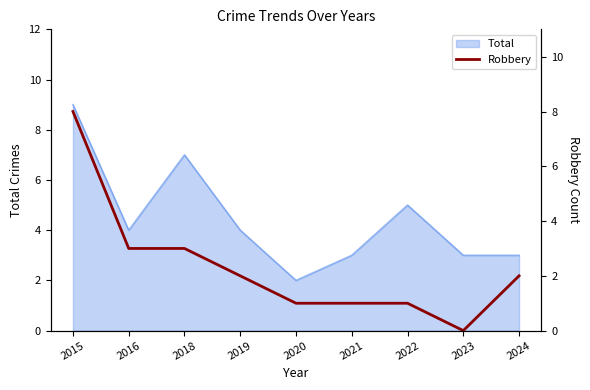

The value of Total at 2021 is 2. True or false?

False